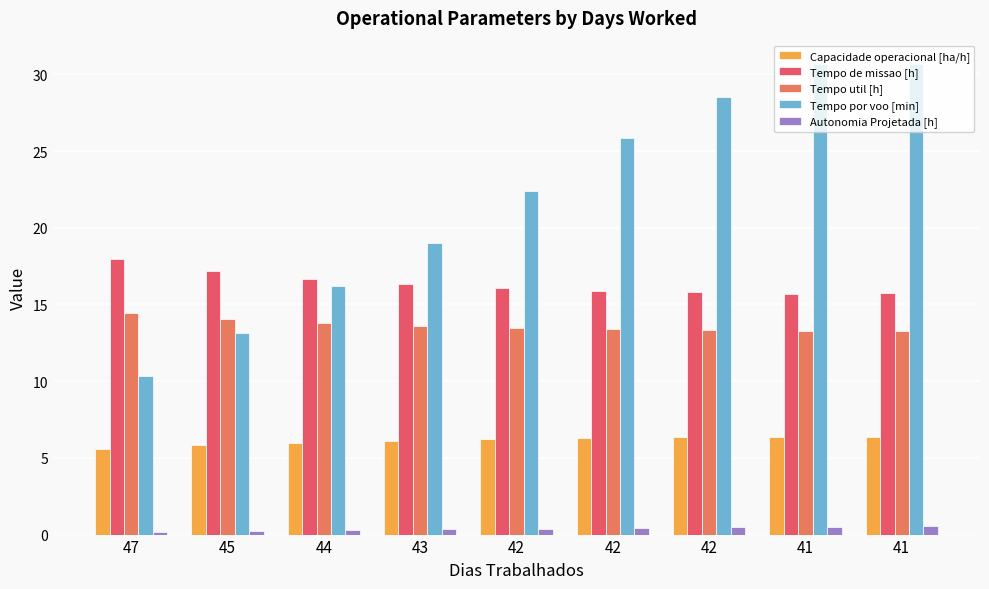

Between 42 and 45, which is larger?

42